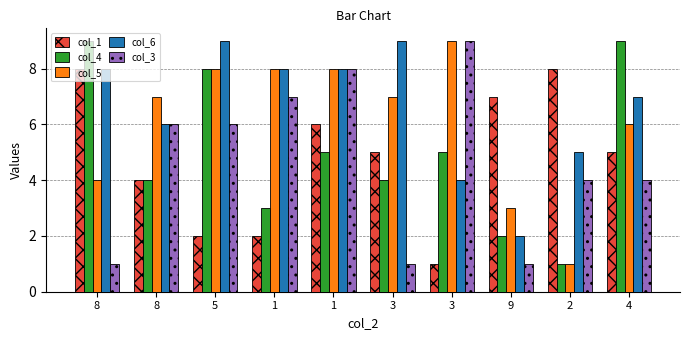

Does the chart contain any negative values?

No